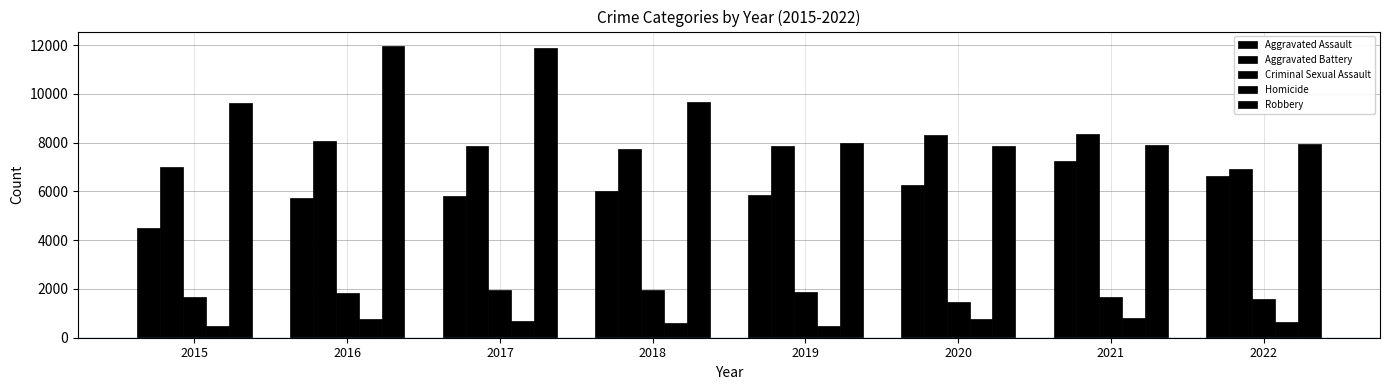

How many groups of bars are there?

8